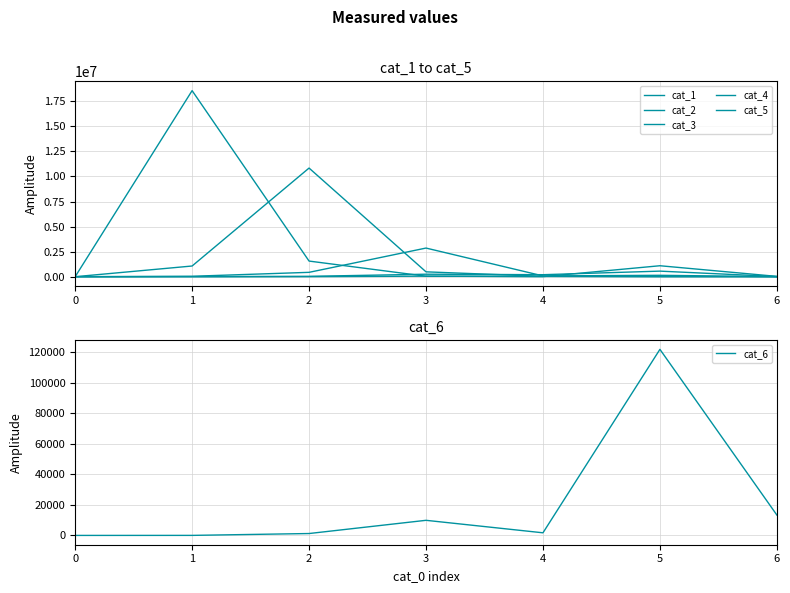

What is the value of the cat_4 point at the 2nd from the left?

7561